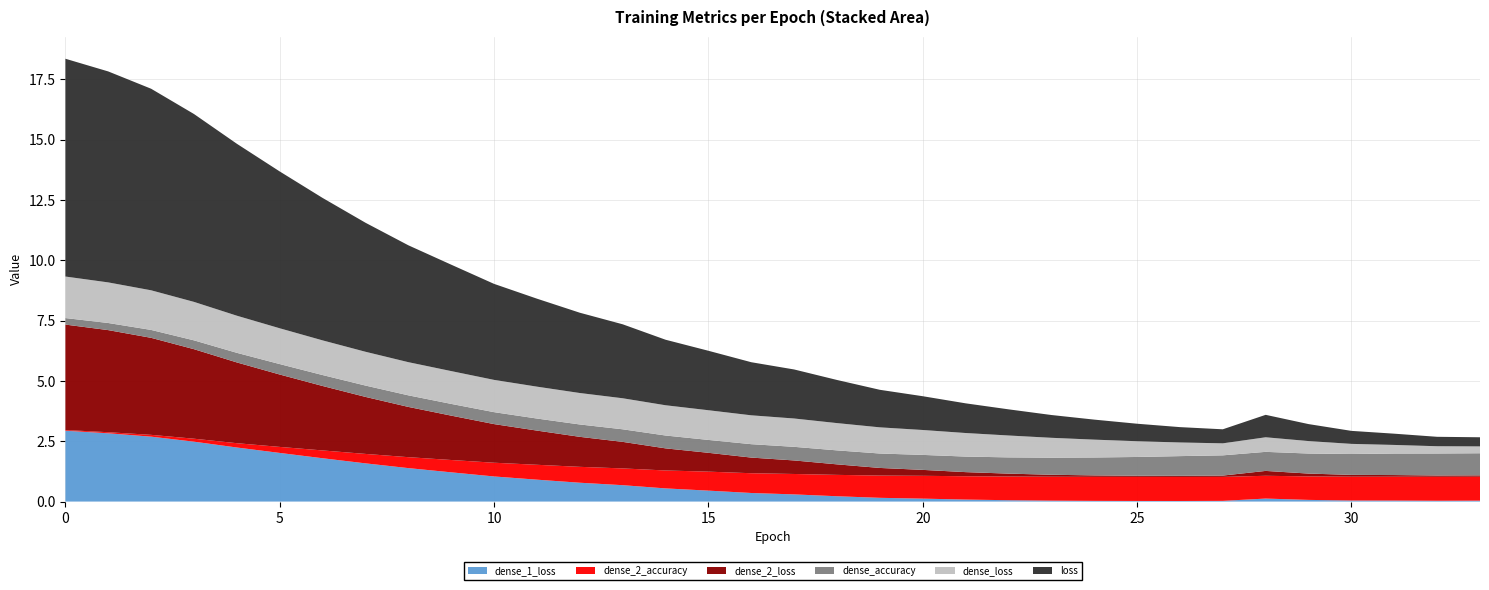

Reading left to right, list all the values displayed in this chart.

dense_1_loss: 2.9	2.8	2.7	2.5	2.2	2.0	1.8	1.6	1.4	1.2	1.0	0.9	0.8	0.7	0.5	0.5	0.4	0.3	0.2	0.2	0.1	0.1	0.1	0.0	0.0	0.0	0.0	0.0	0.1	0.1	0.0	0.0	0.0	0.0
dense_2_accuracy: 0.0	0.0	0.1	0.1	0.2	0.2	0.3	0.4	0.5	0.5	0.6	0.6	0.7	0.7	0.7	0.8	0.8	0.8	0.9	0.9	0.9	1.0	1.0	1.0	1.0	1.0	1.0	1.0	0.9	1.0	1.0	1.0	1.0	1.0
dense_2_loss: 4.4	4.2	4.0	3.7	3.3	3.0	2.7	2.4	2.1	1.8	1.6	1.4	1.2	1.1	0.9	0.8	0.6	0.6	0.4	0.3	0.2	0.2	0.1	0.1	0.1	0.0	0.0	0.1	0.2	0.1	0.1	0.1	0.1	0.1
dense_accuracy: 0.3	0.3	0.3	0.4	0.4	0.4	0.5	0.5	0.5	0.5	0.5	0.5	0.5	0.5	0.5	0.5	0.6	0.6	0.6	0.6	0.6	0.6	0.7	0.7	0.7	0.8	0.8	0.8	0.8	0.8	0.9	0.9	0.9	0.9
dense_loss: 1.7	1.7	1.6	1.6	1.5	1.5	1.4	1.4	1.4	1.4	1.3	1.3	1.3	1.3	1.3	1.2	1.2	1.2	1.1	1.1	1.0	1.0	0.9	0.8	0.7	0.7	0.6	0.5	0.6	0.5	0.4	0.4	0.3	0.3
loss: 9.0	8.7	8.4	7.8	7.1	6.5	5.9	5.3	4.8	4.4	4.0	3.6	3.3	3.1	2.7	2.5	2.2	2.0	1.8	1.6	1.4	1.2	1.1	0.9	0.8	0.7	0.6	0.6	0.9	0.7	0.5	0.5	0.4	0.4